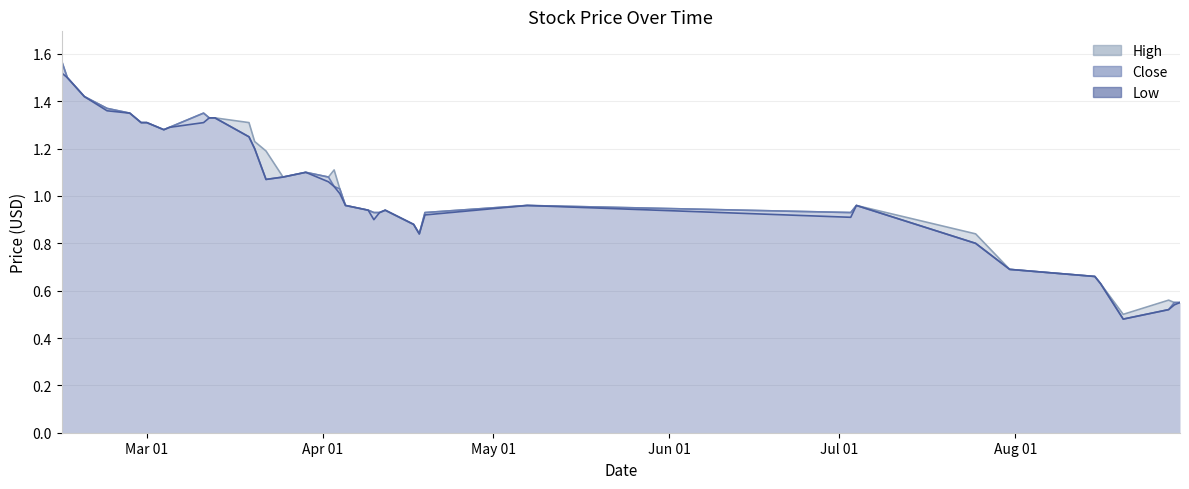

What is the difference between the highest and lowest values at 2013-04-03?

0.1